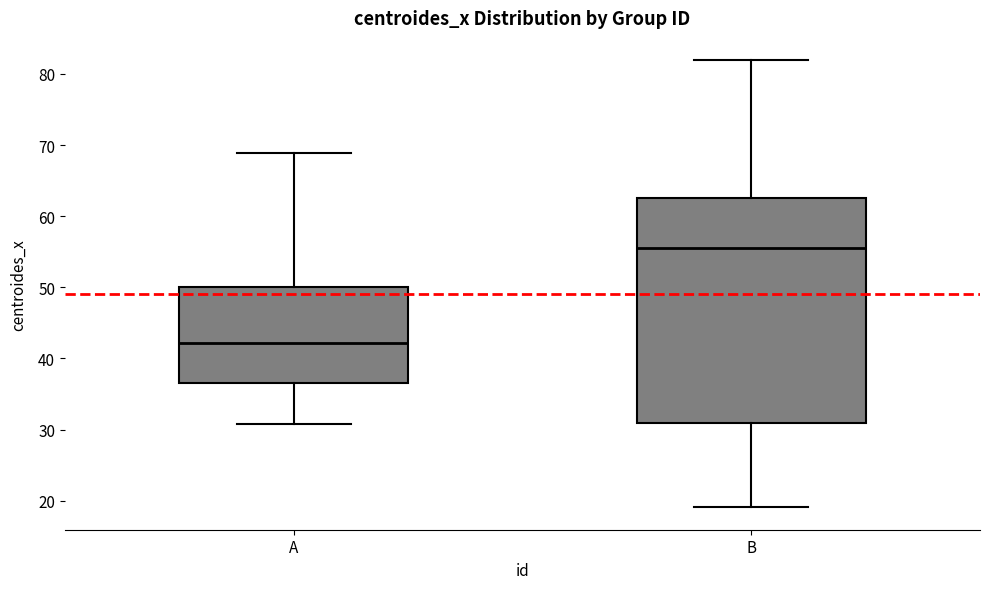

Reading left to right, transcribe this box plot: for each box, give where its median line is, the range the box spans, and where its two whiskers end, as read against the y-axis. The values are not printed on the chart, so give them approximately, as read against the axis.

A: median 42, box 37 to 50, whiskers 31 to 69
B: median 56, box 31 to 63, whiskers 19 to 82